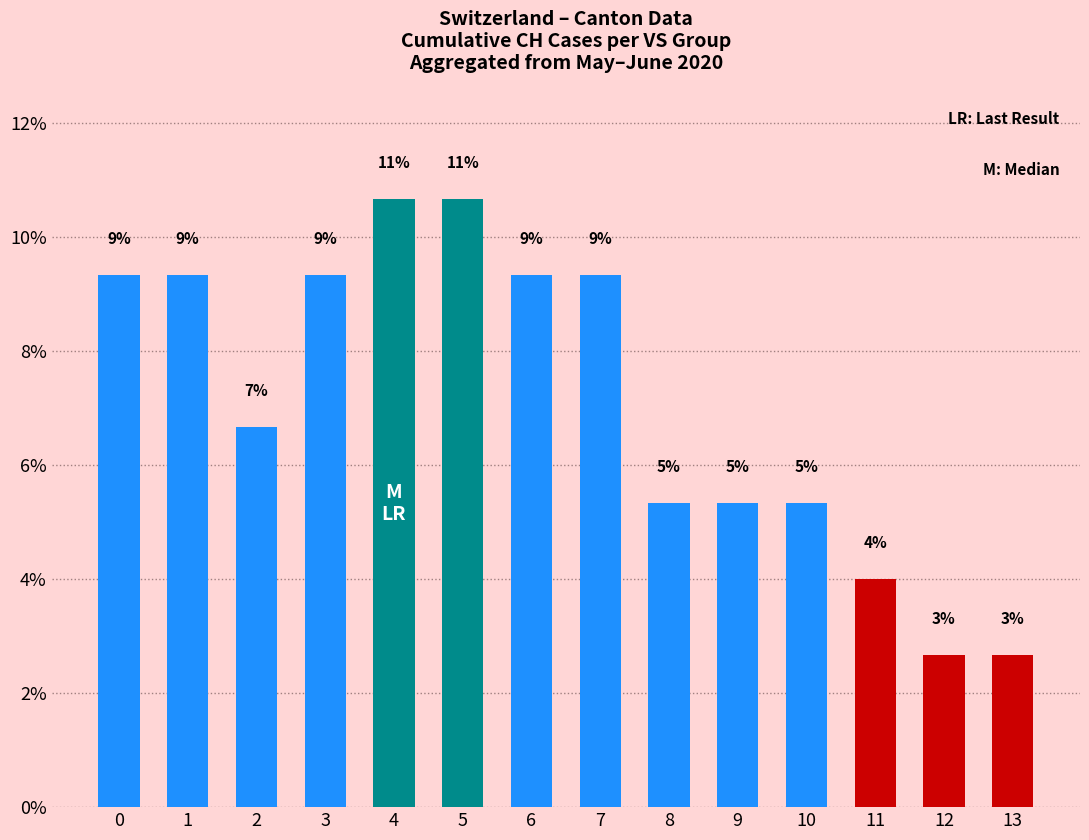

Are the bars horizontal?

No